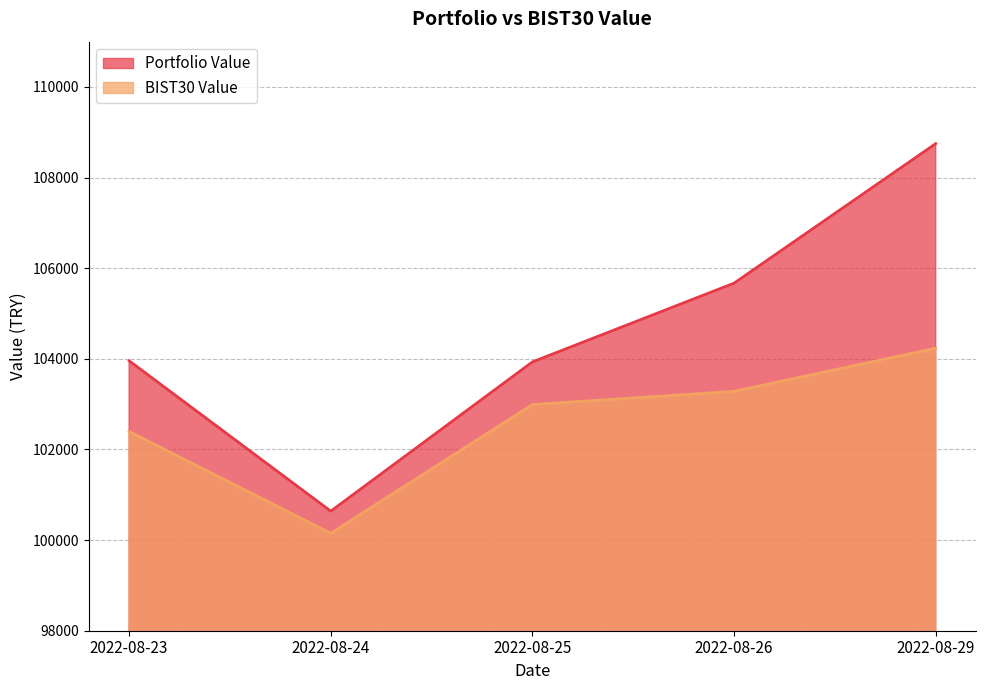

Which category has the lowest value in the BIST30 Value series?

2022-08-24